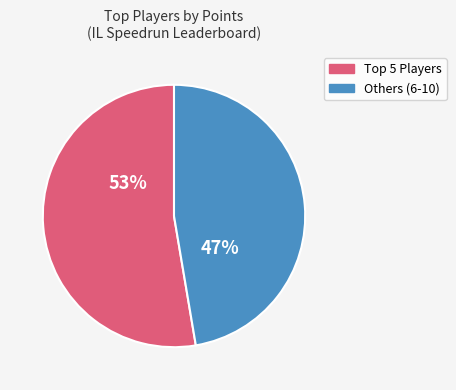

Is there any slice that represents more than half of the pie?

Yes